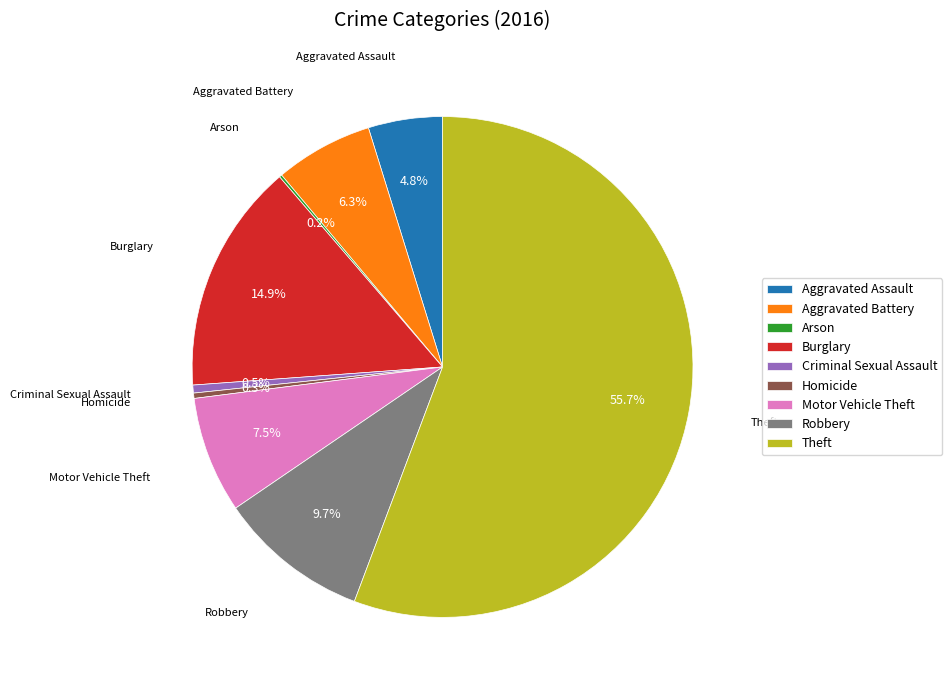

Between Theft and Burglary, which is larger?

Theft